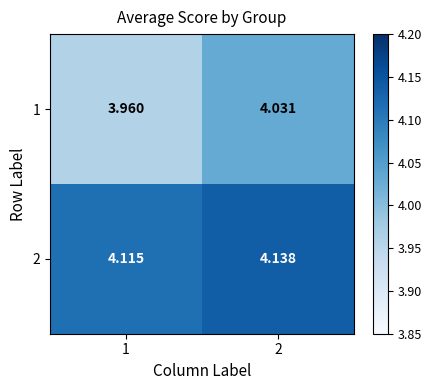

Which category has the lowest value across all series?

1